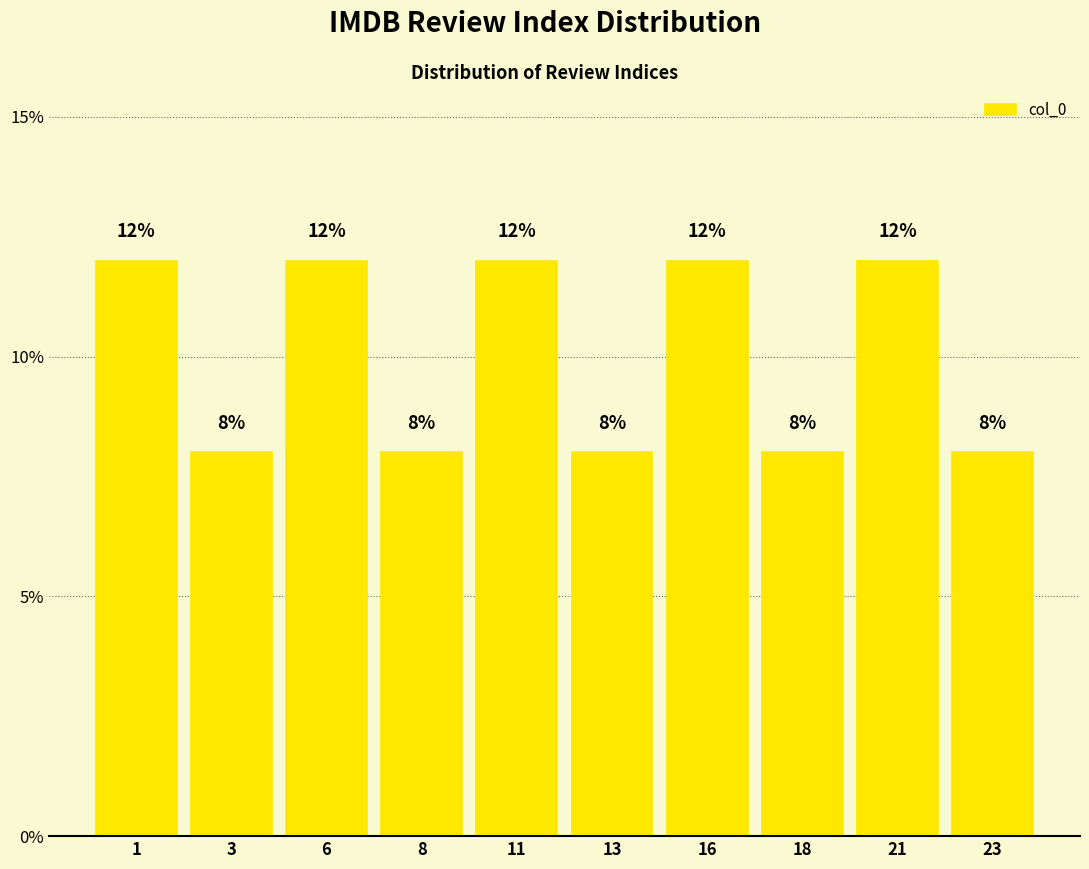

Reading left to right, extract all data points from this chart.

12	8	12	8	12	8	12	8	12	8